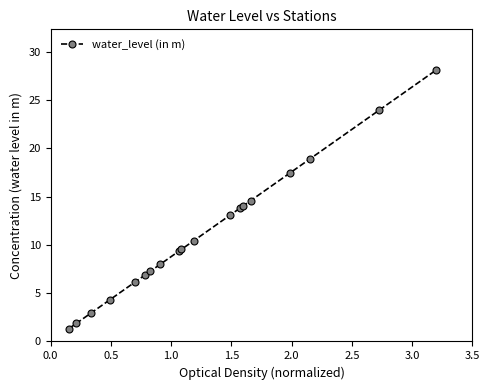

What is the greatest value displayed?

28.1